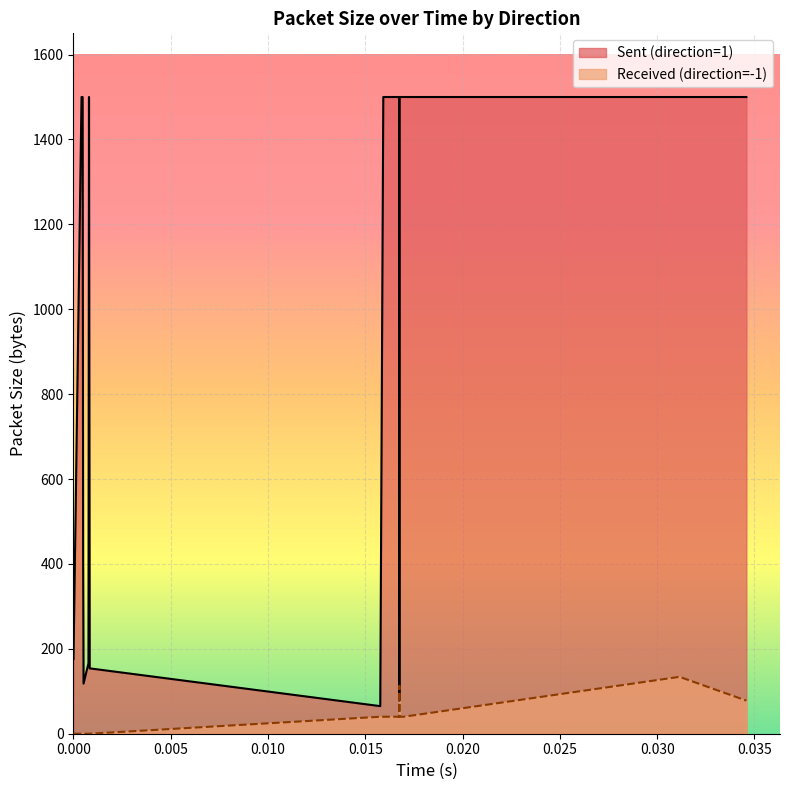

True or false: Sent (direction=1) has more than 0 interior local peaks.

True